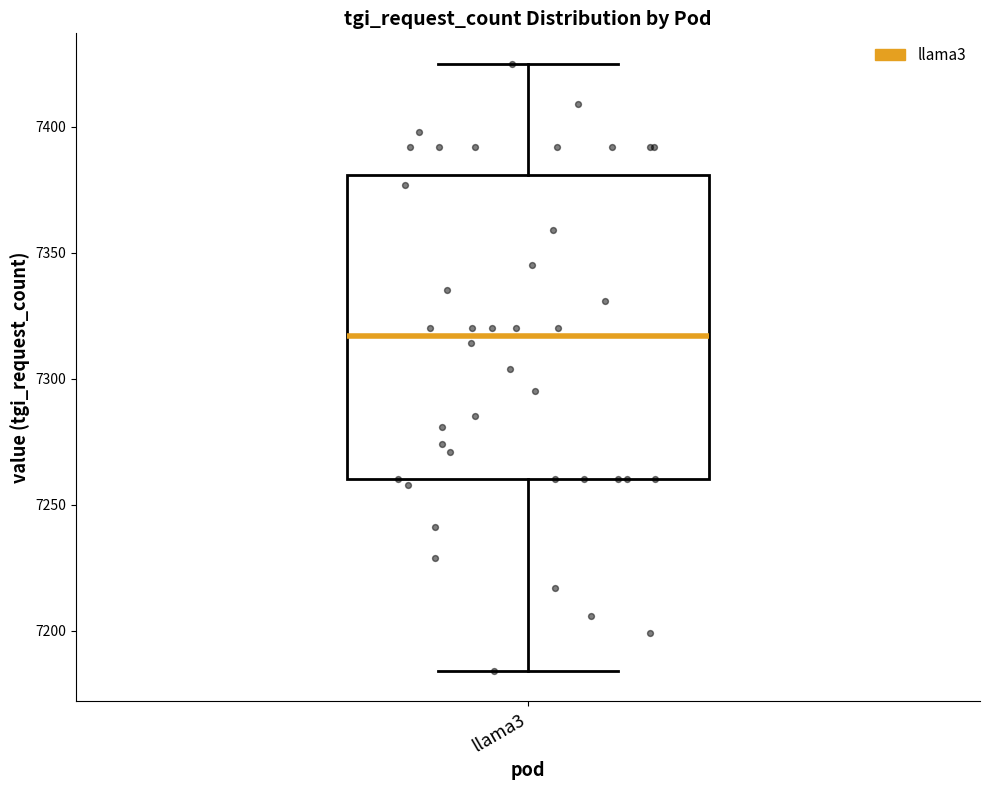

Where does the median line of the box for llama3 sit on the y-axis? The values are not printed on the chart, so give them approximately, as read against the axis.

7315